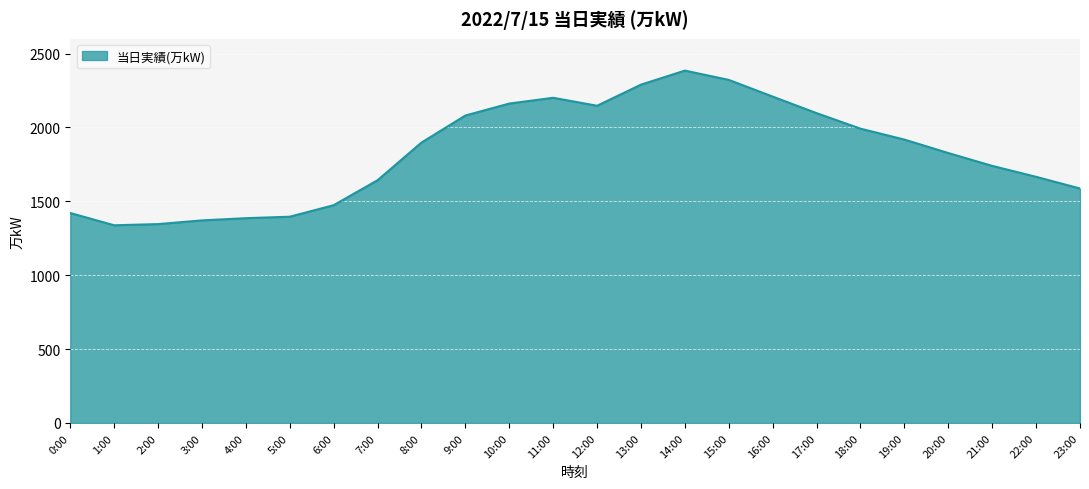

The chart shows a value of 1013 at 12:00. True or false?

False